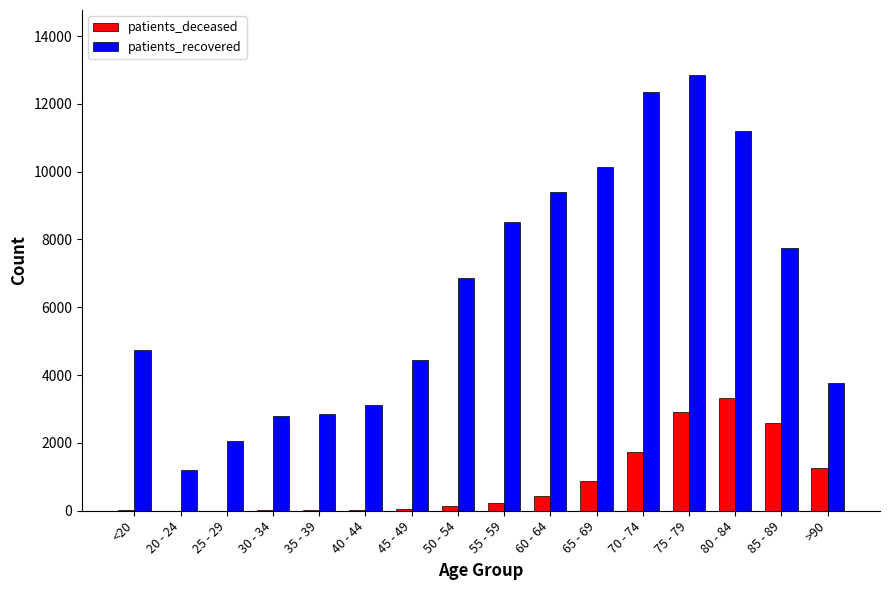

What is the highest value of the patients_deceased series?

3315